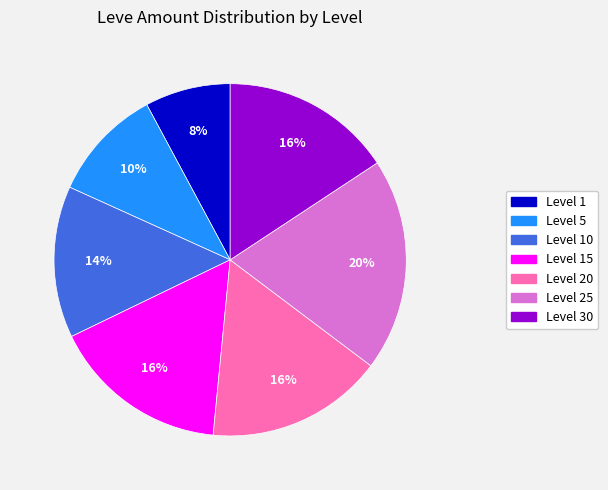

Is there any slice that represents more than half of the pie?

No